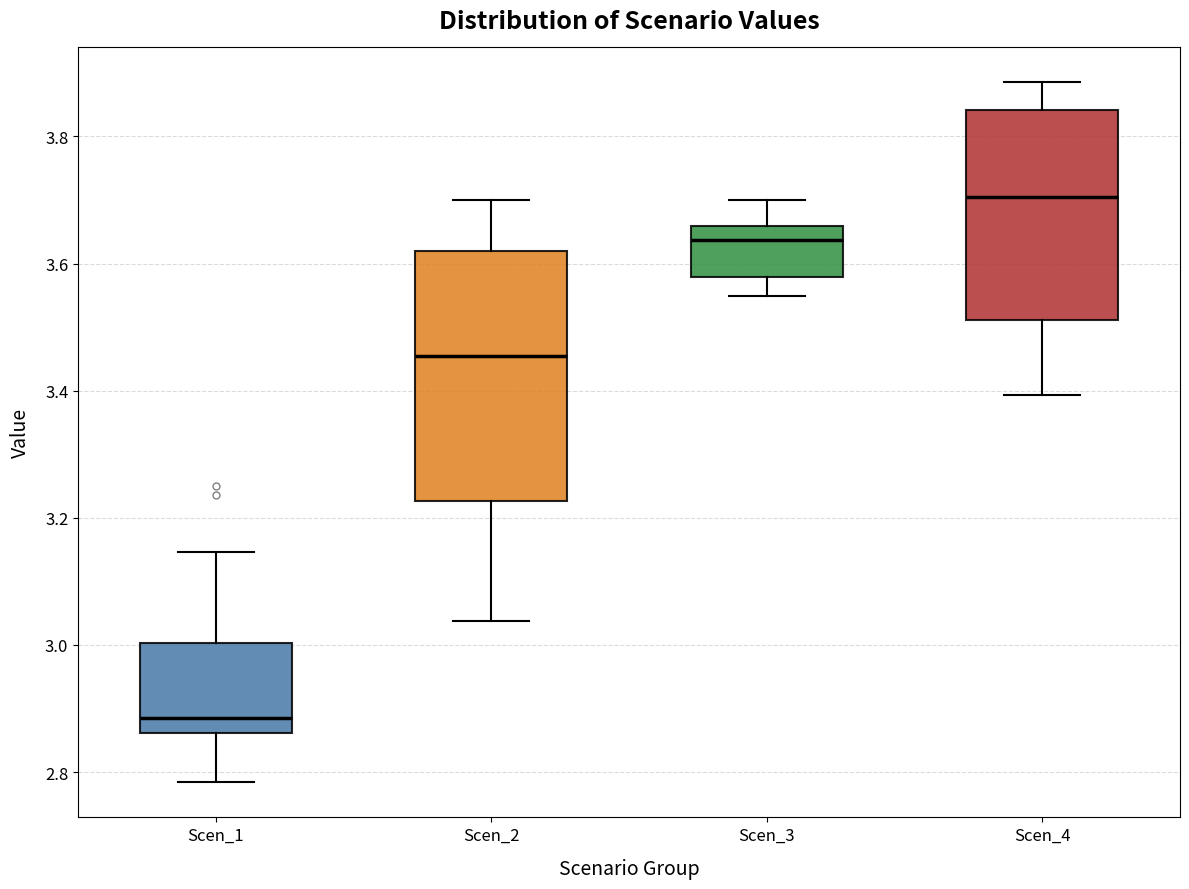

Where is the lower edge of the box for Scen_3 on the y-axis? The values are not printed on the chart, so give them approximately, as read against the axis.

3.58